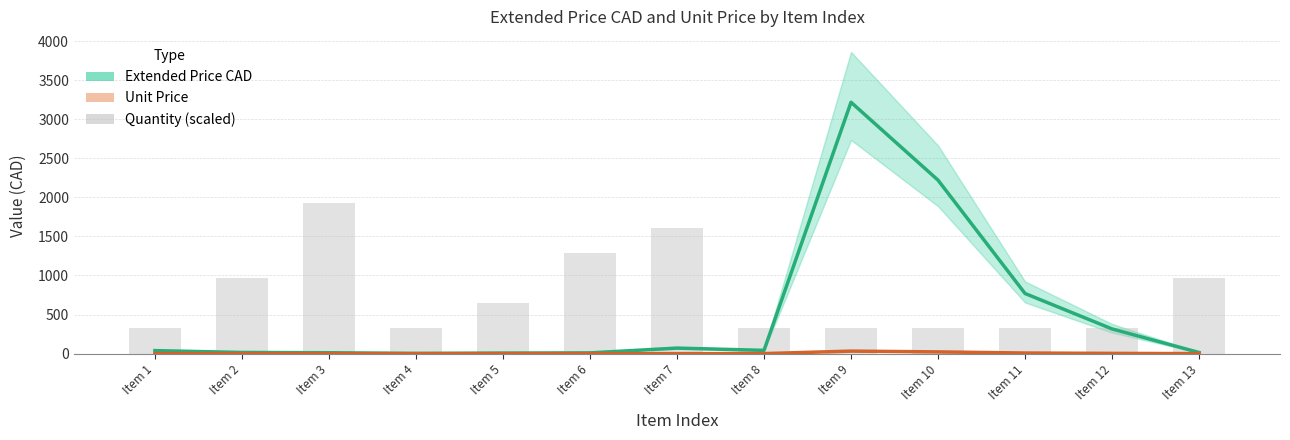

True or false: Extended Price CAD has a value of 41.9 at Item 8.

True